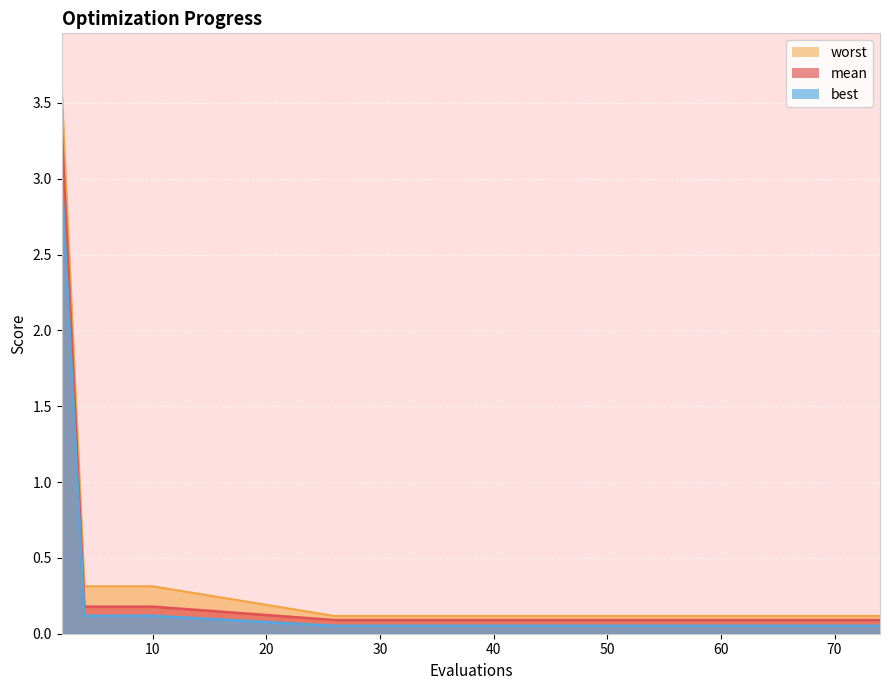

True or false: worst and best intersect in this chart.

False